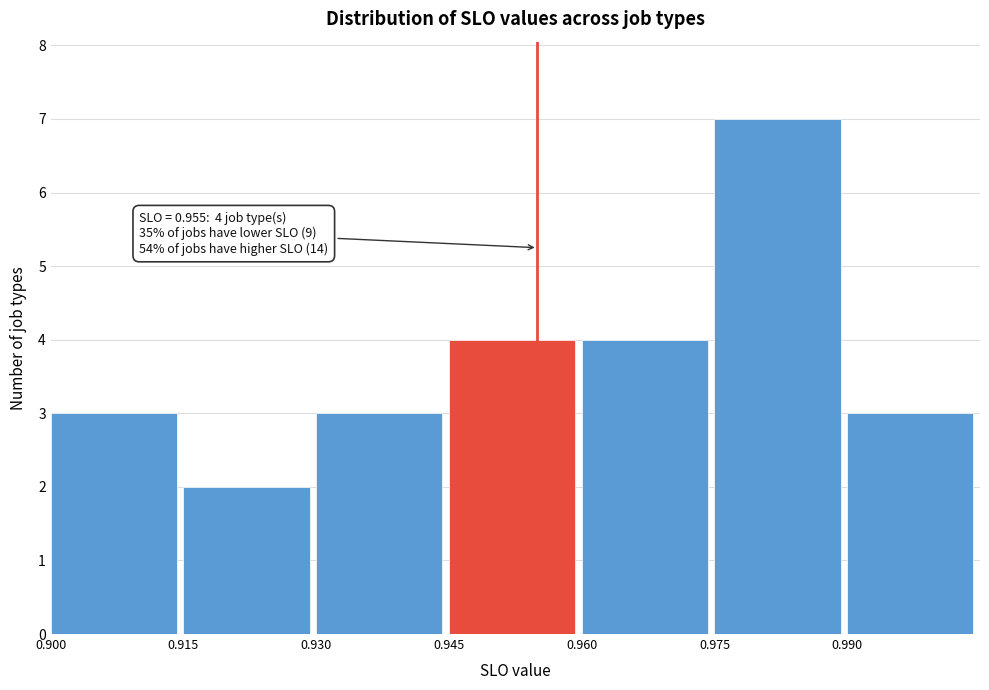

Over which range of the x-axis is the bar tallest?

0.975 to 0.990